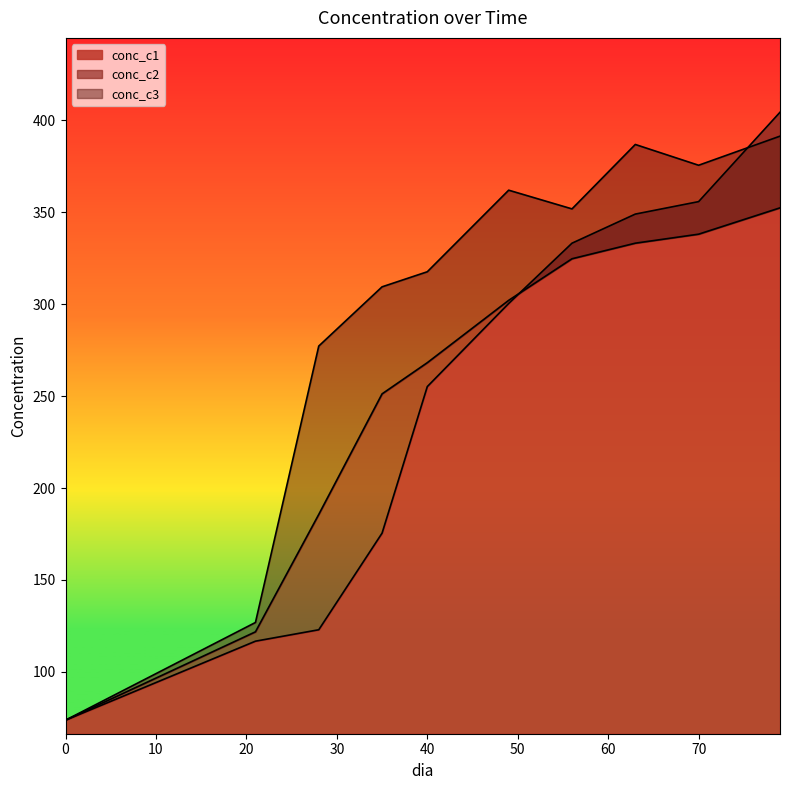

How many categories are shown in the chart?

10